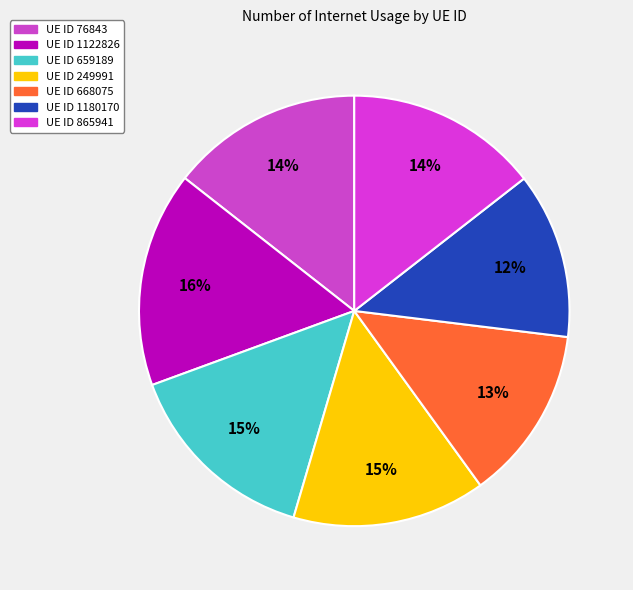

To the nearest percent, what is the difference between the largest and smallest slice percentages?

4%